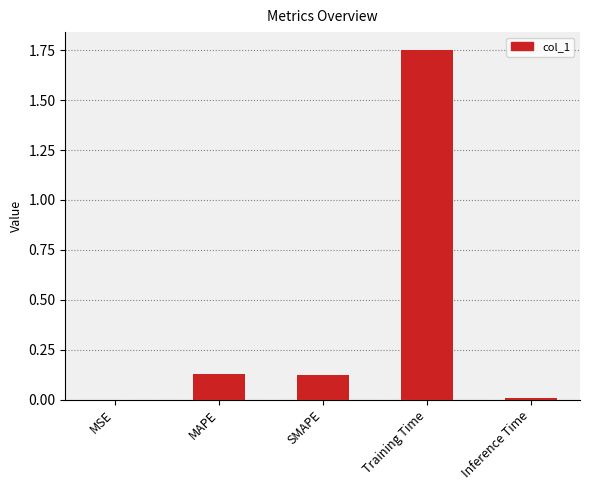

What is the change in value from MSE to MAPE?

+0.1